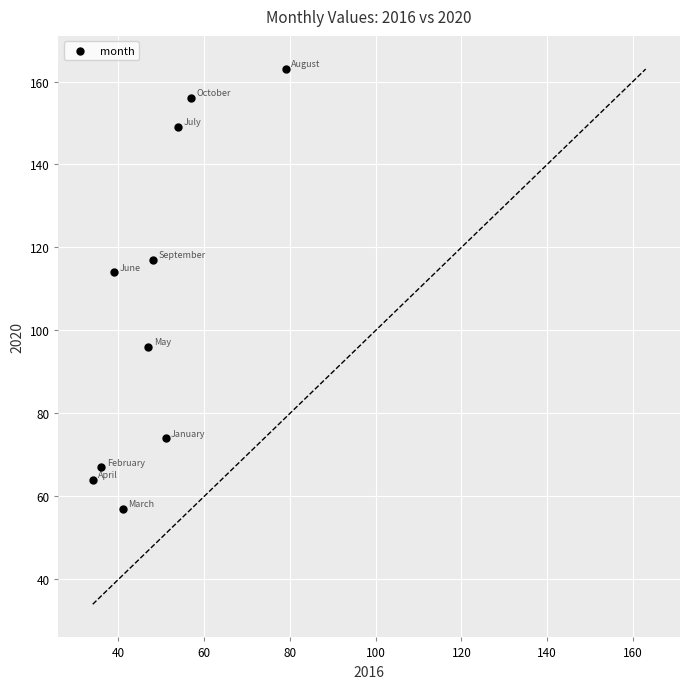

What Y value in the scatter plot is closest to 110?

114